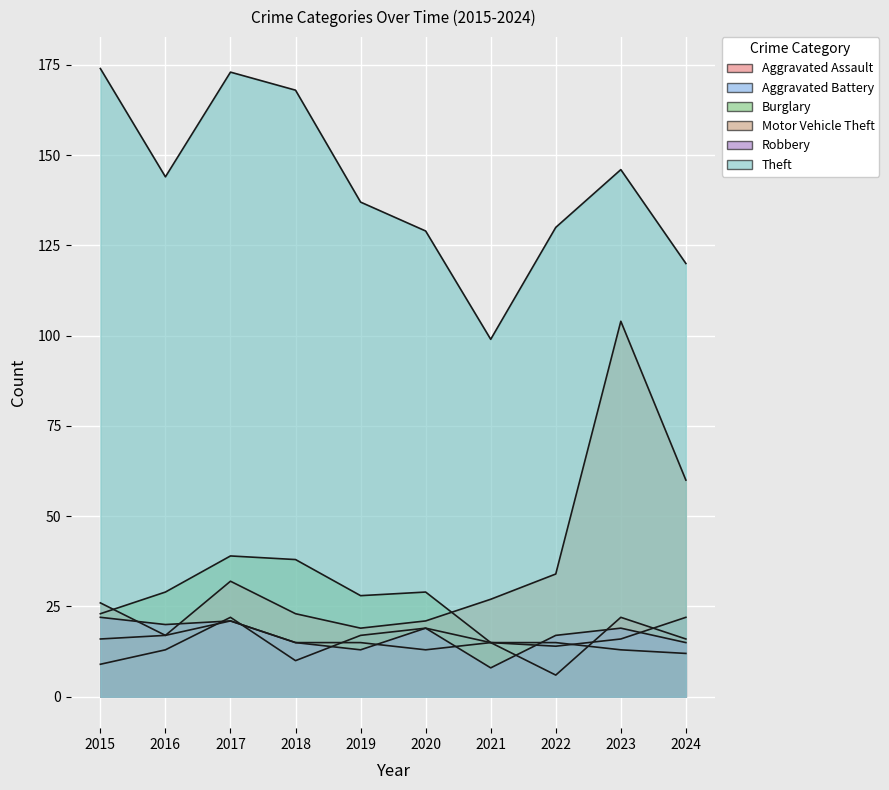

The value of Burglary at 2020 is 29. True or false?

True